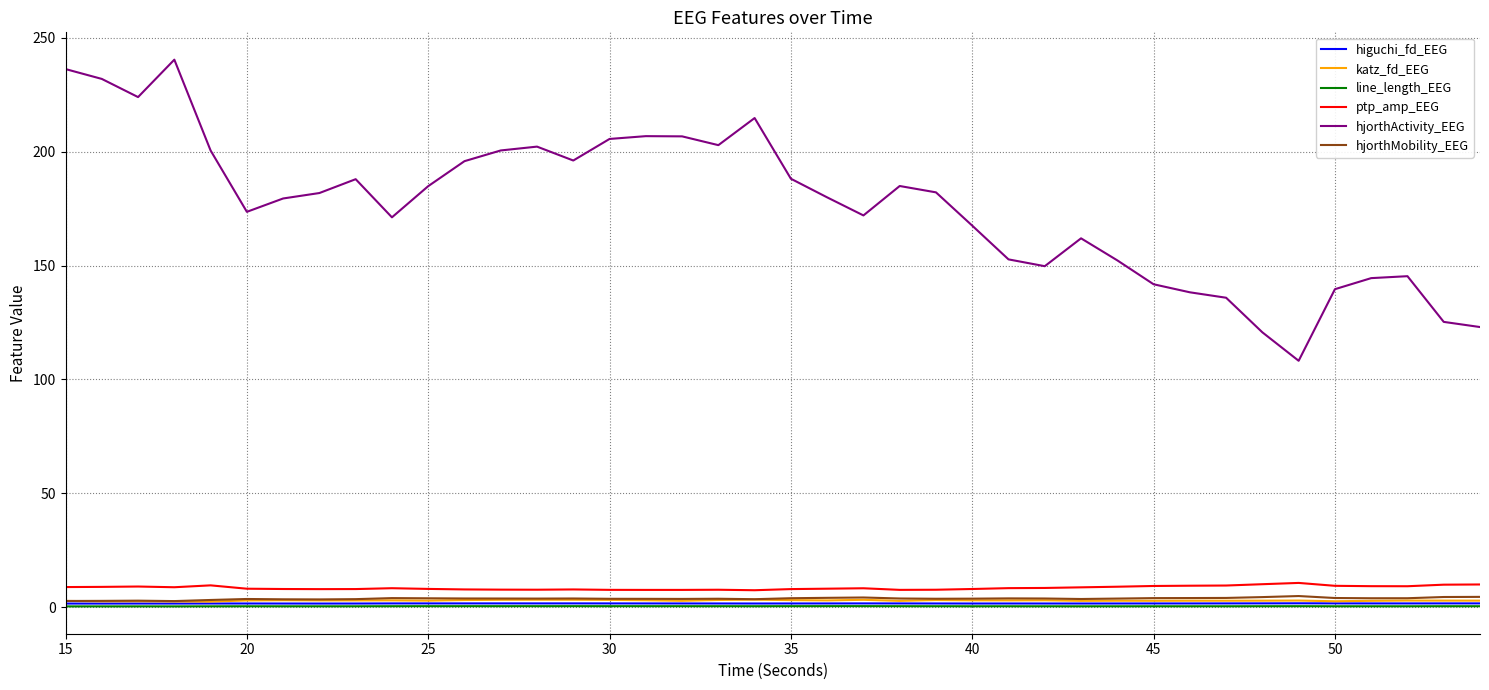

True or false: hjorthActivity_EEG and ptp_amp_EEG cross at least once.

False